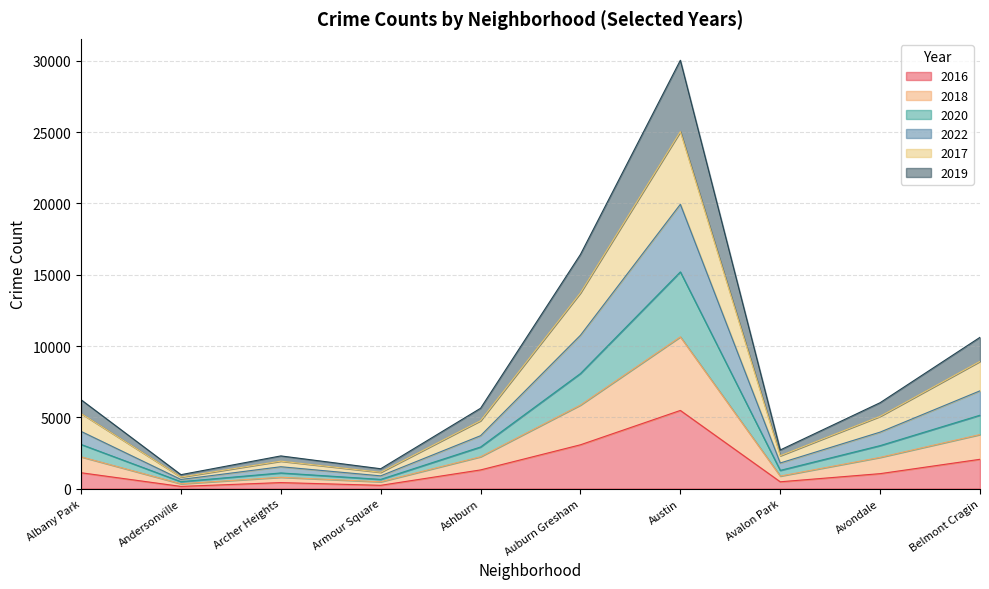

What are all the series names shown in the legend?

2016, 2018, 2020, 2022, 2017, 2019